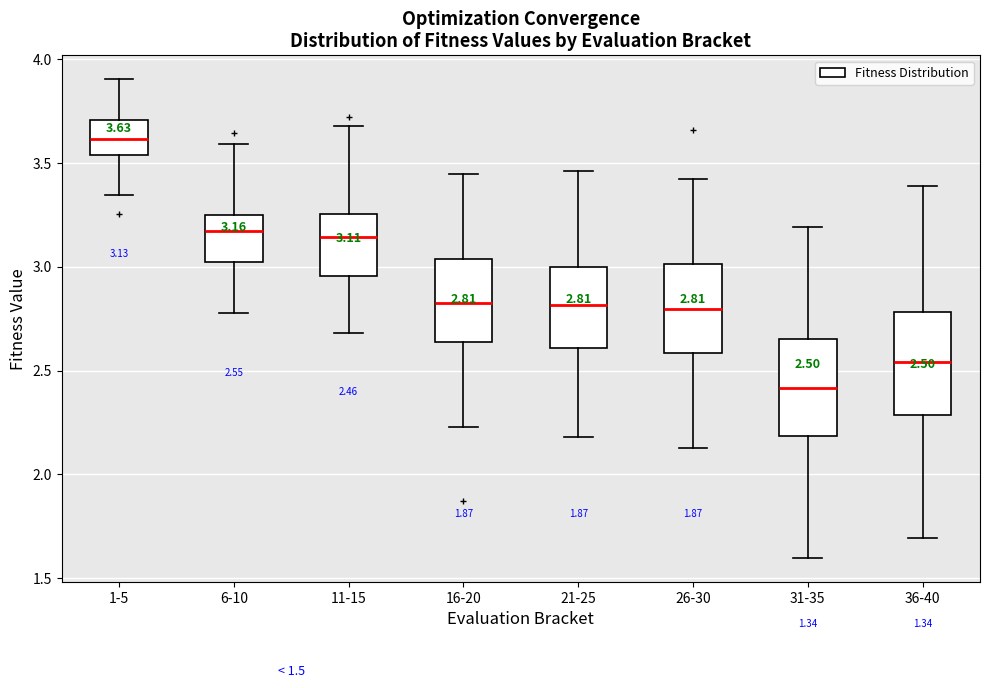

Which box's median line is the highest?

1-5